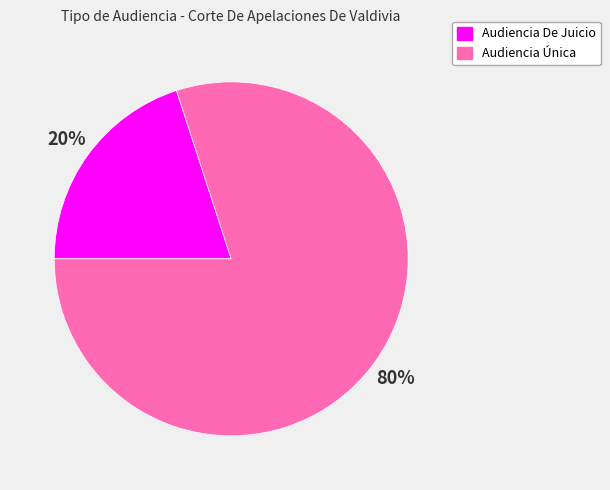

Between Audiencia Única and Audiencia De Juicio, which is larger?

Audiencia Única